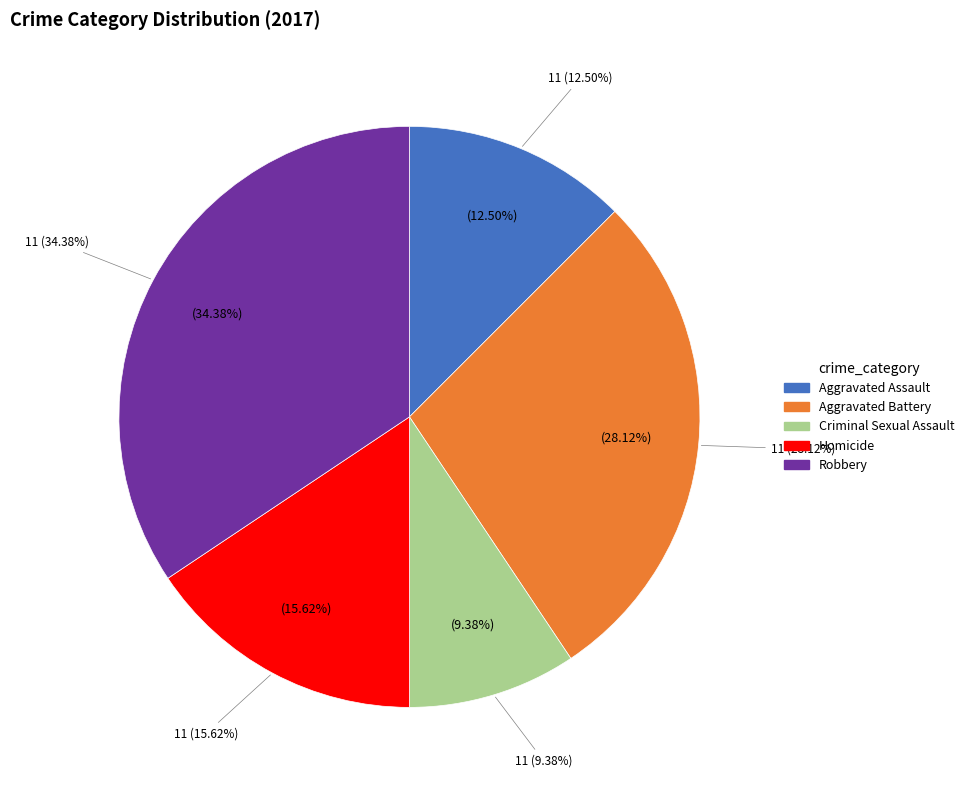

Between Criminal Sexual Assault and Aggravated Assault, which is larger?

Aggravated Assault